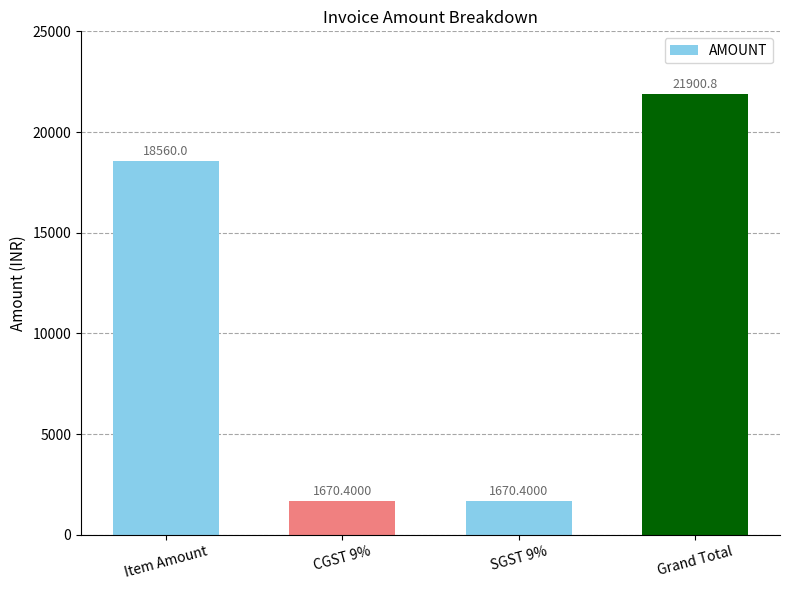

Reading right to left, extract all data points from this chart.

21900.8	1670.4	1670.4	18560.0